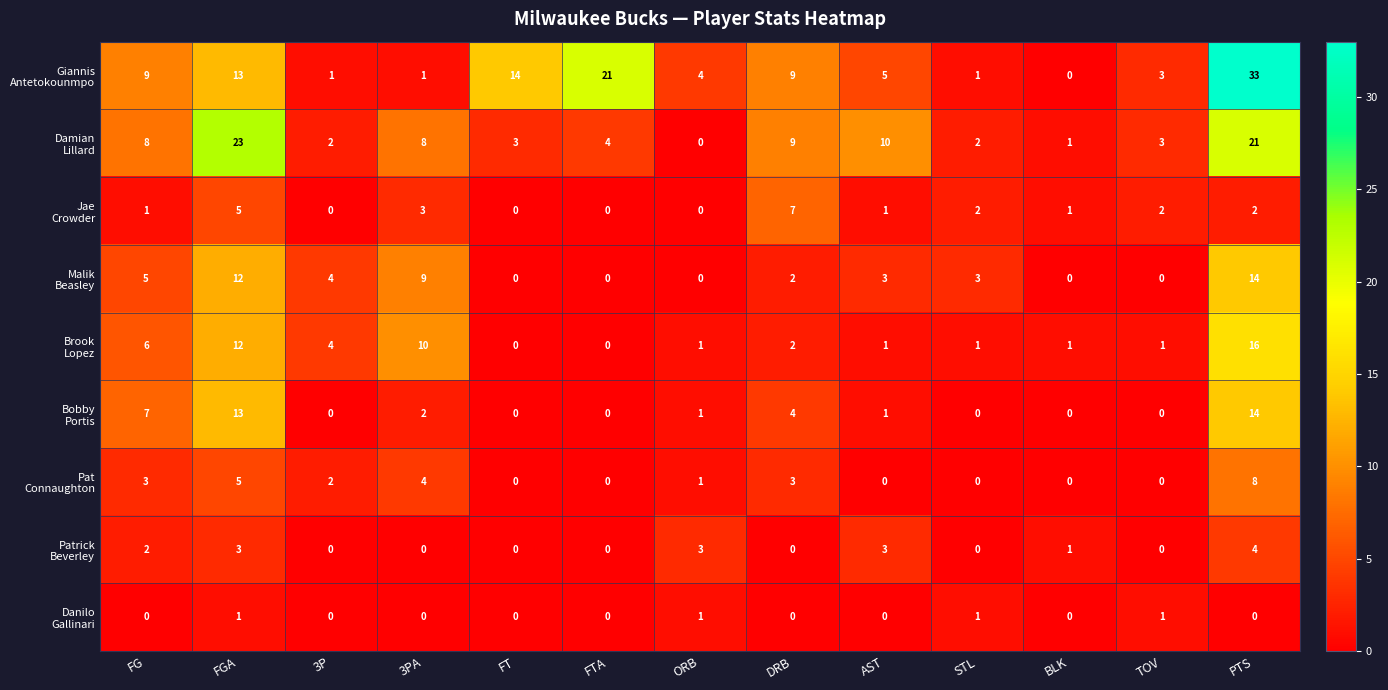

At which category is the sum across all series the highest?

PTS